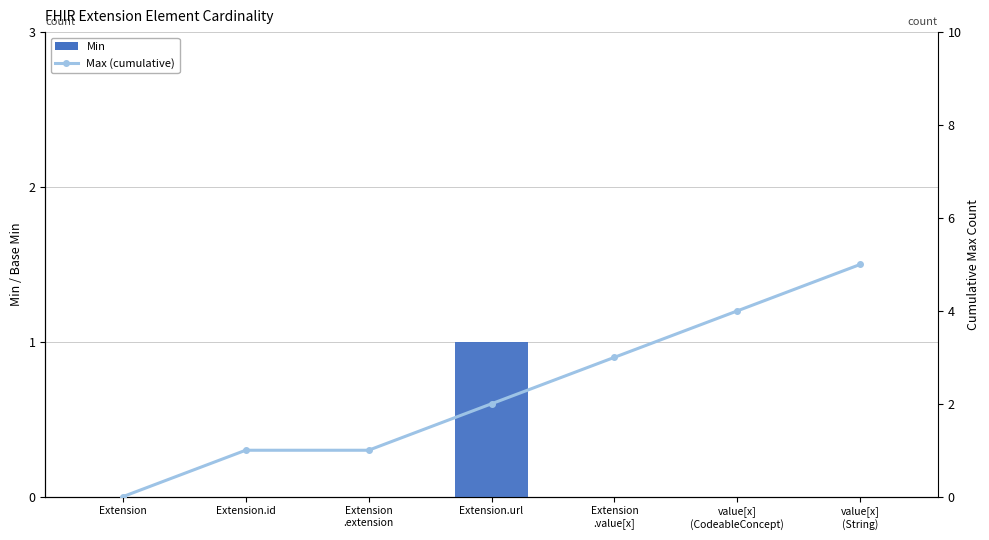

List the labels in order of Min value, smallest first.

Extension, Extension.id, Extension
.extension, Extension
.value[x], value[x]
(CodeableConcept), value[x]
(String), Extension.url